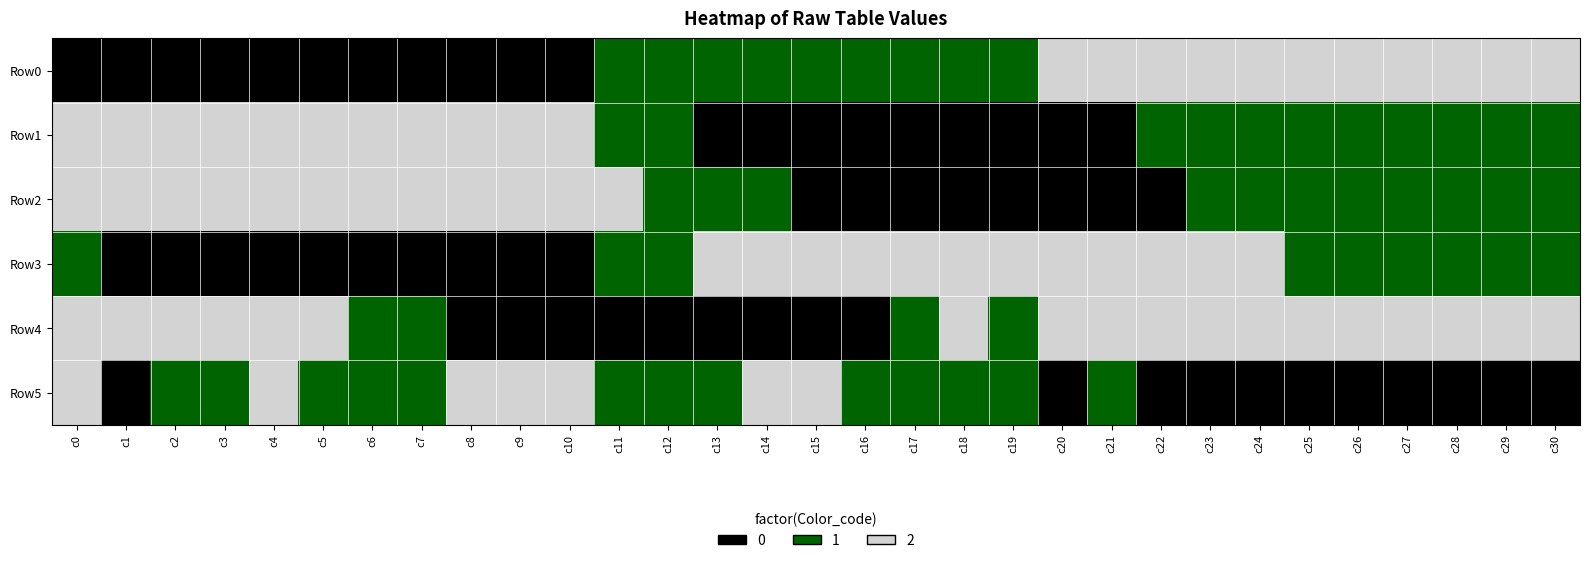

Between c4 and c23, which series saw the biggest shift?

Row0